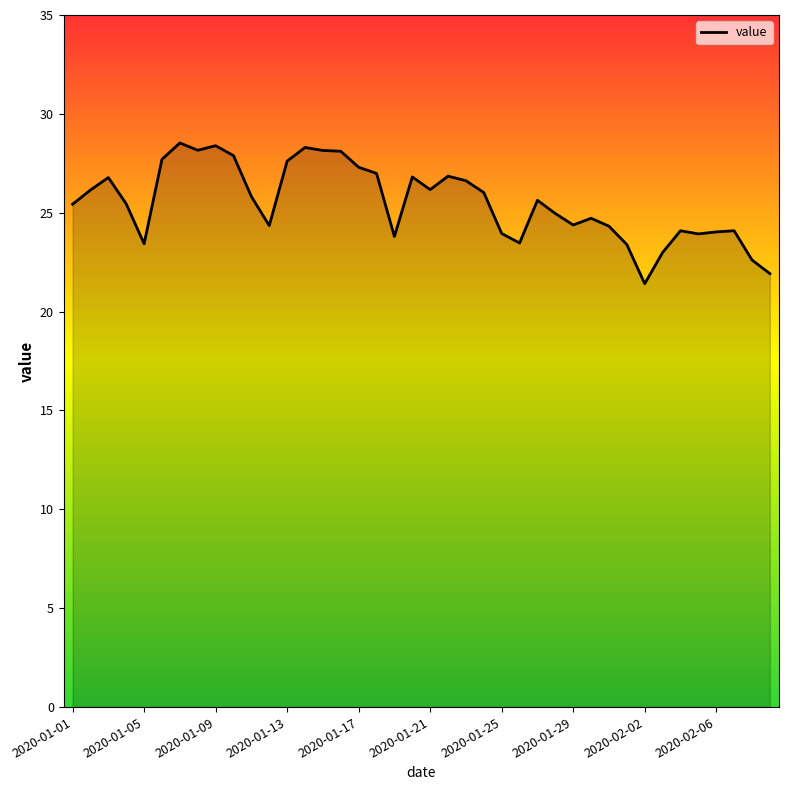

What is the greatest value displayed?

28.5